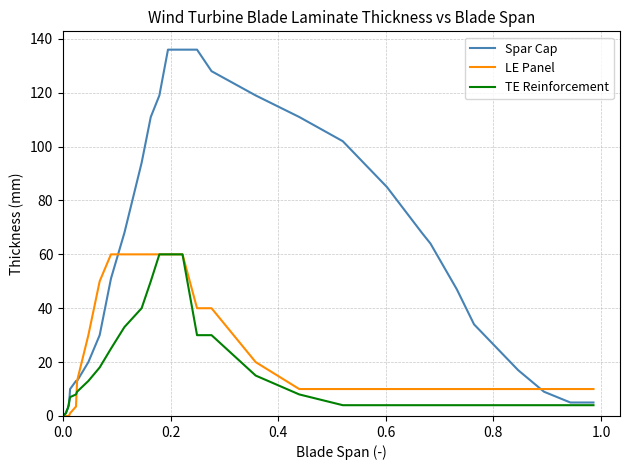

Rank the series by their average value, from highest to lowest.

Spar Cap, LE Panel, TE Reinforcement